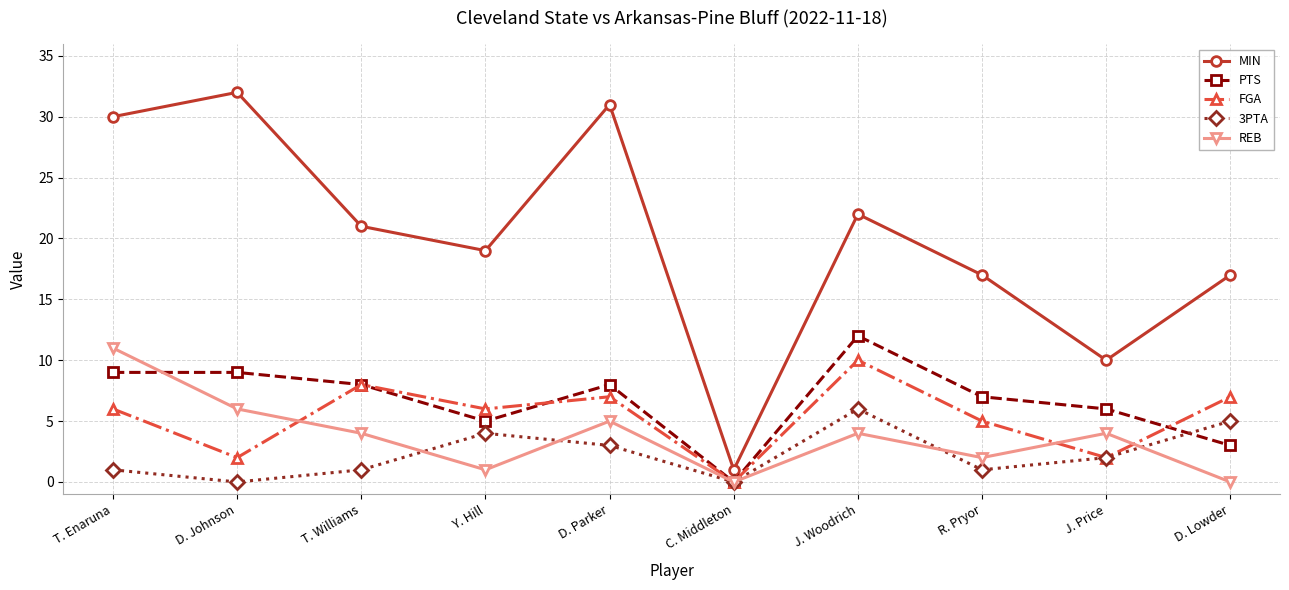

At which category does MIN reach its first local valley?

Y. Hill